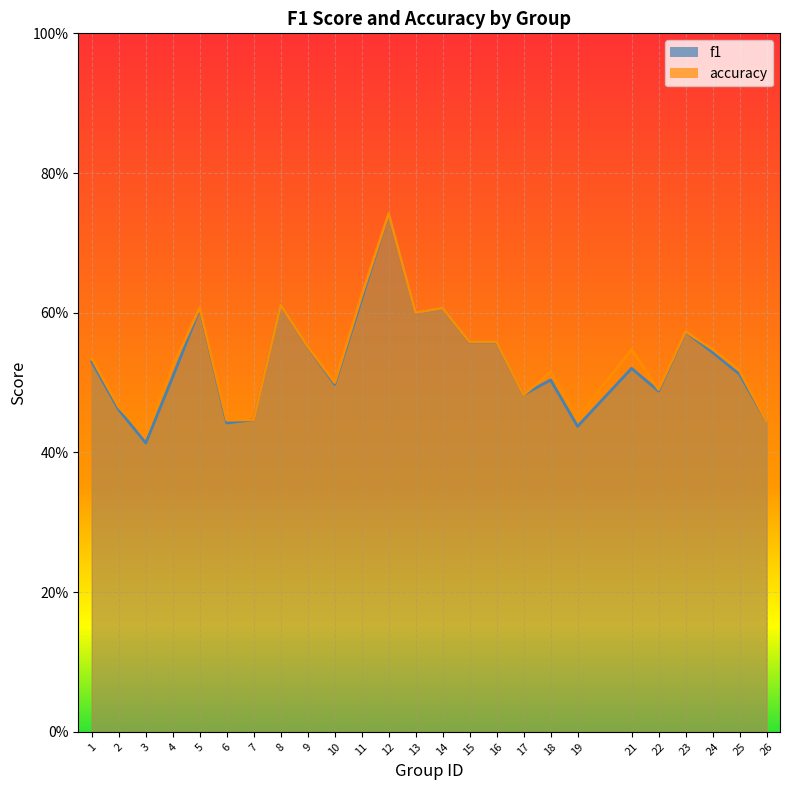

At 26, list the series in order from smallest to largest.

f1, accuracy